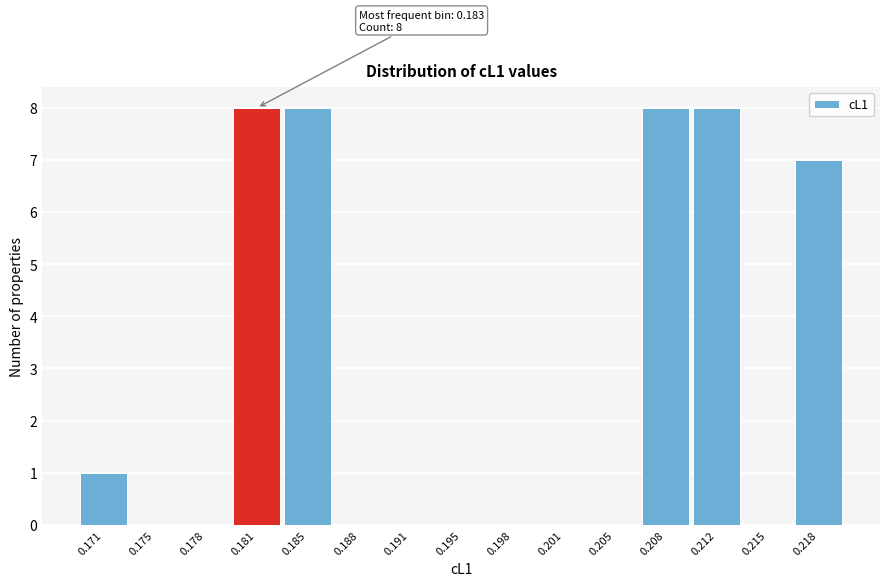

What is the greatest value displayed?

8